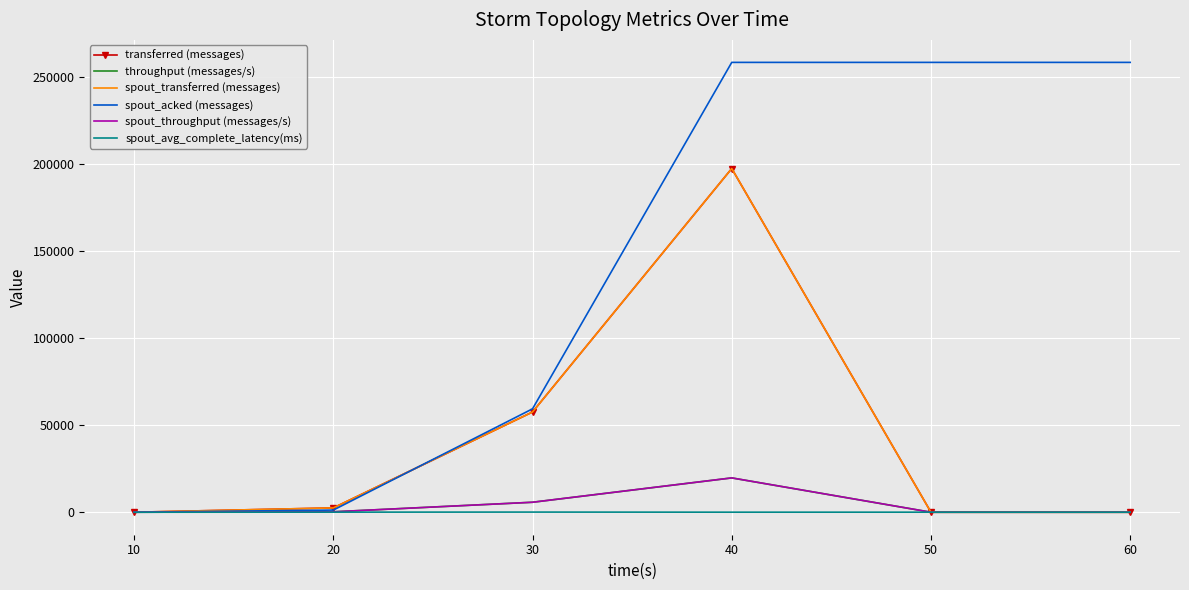

Reading left to right, extract all data points from this chart.

transferred (messages): 0.0	2480.0	57540.0	197320.0	0.0	0.0
throughput (messages/s): 0.0	246.0	5727.0	19704.0	0.0	0.0
spout_transferred (messages): 0.0	2480.0	57540.0	197320.0	0.0	0.0
spout_acked (messages): 0.0	1240.0	59360.0	258260.0	258260.0	258260.0
spout_throughput (messages/s): 0.0	246.0	5727.0	19704.0	0.0	0.0
spout_avg_complete_latency(ms): 0.0	49.8	83.0	27.3	27.3	27.3